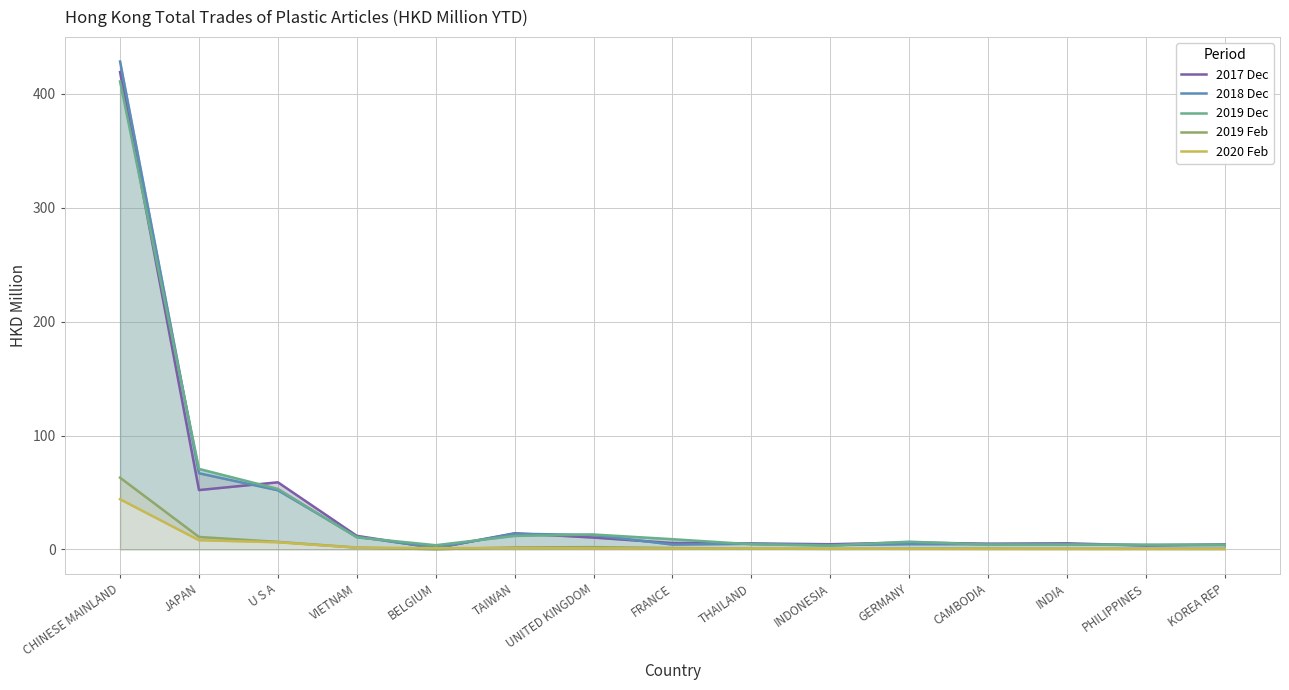

At FRANCE, list the series in order from largest to smallest.

2019 Dec, 2017 Dec, 2018 Dec, 2019 Feb, 2020 Feb